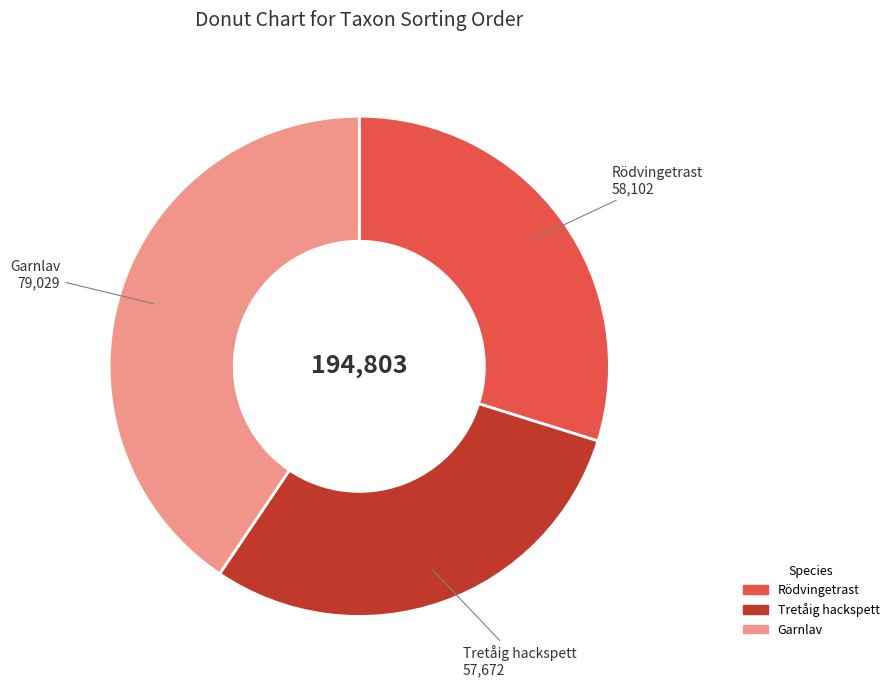

How many slices are in this pie chart?

3